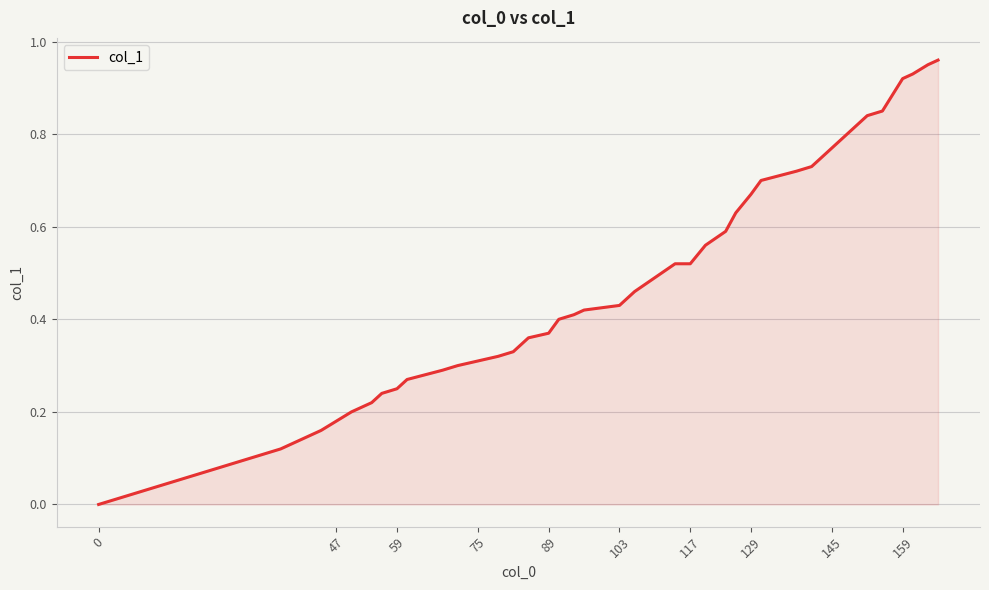

How many lines are shown in the chart?

1